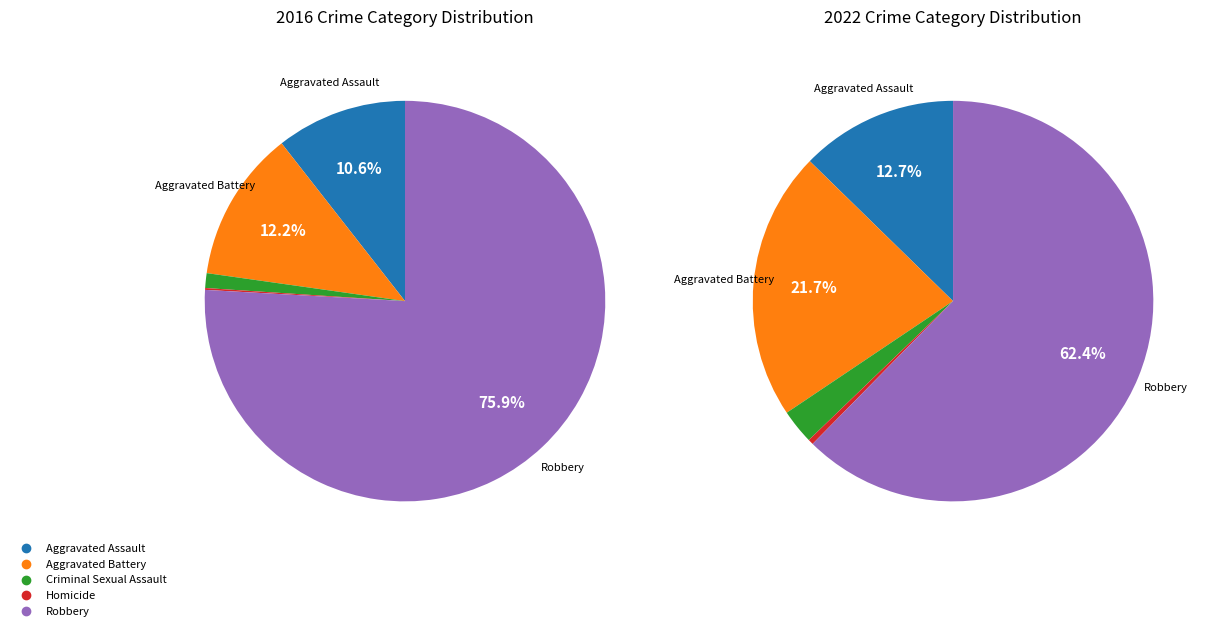

How many slices are in this pie chart?

5